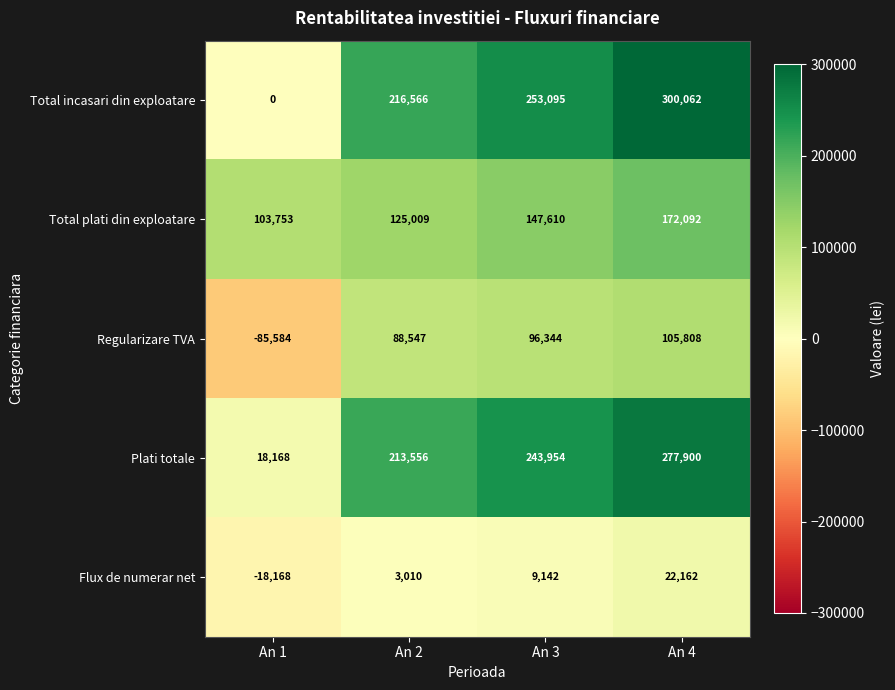

How many values in the Total plati din exploatare series are below 147610?

2